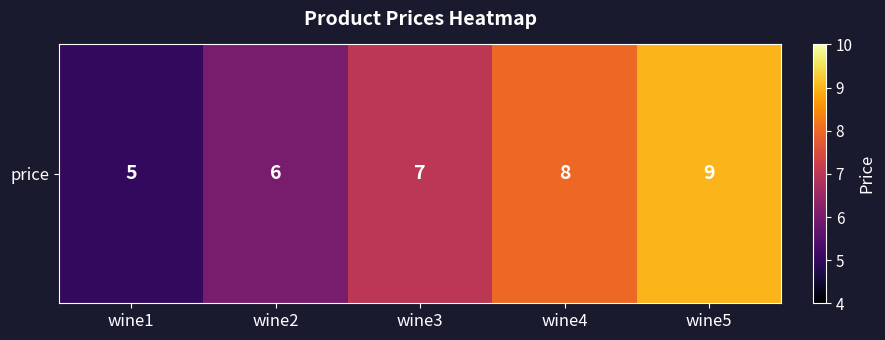

Reading left to right, extract all data points from this chart.

5	6	7	8	9